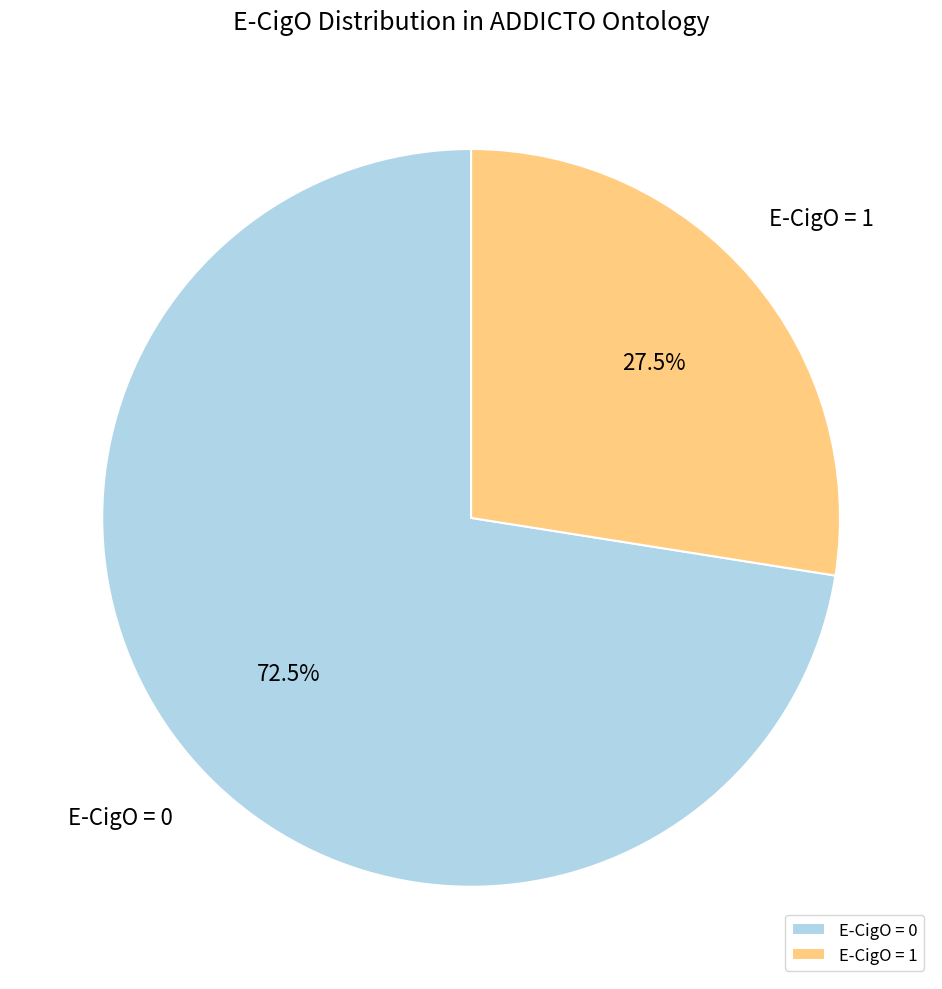

Which category has the smallest portion of the pie?

E-CigO = 1